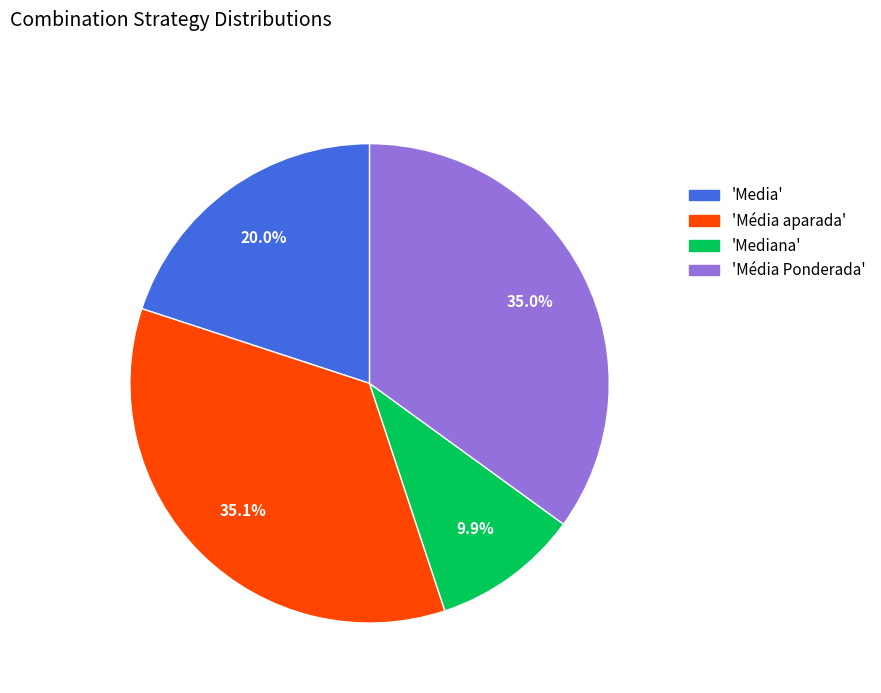

How many segments does this pie chart have?

4